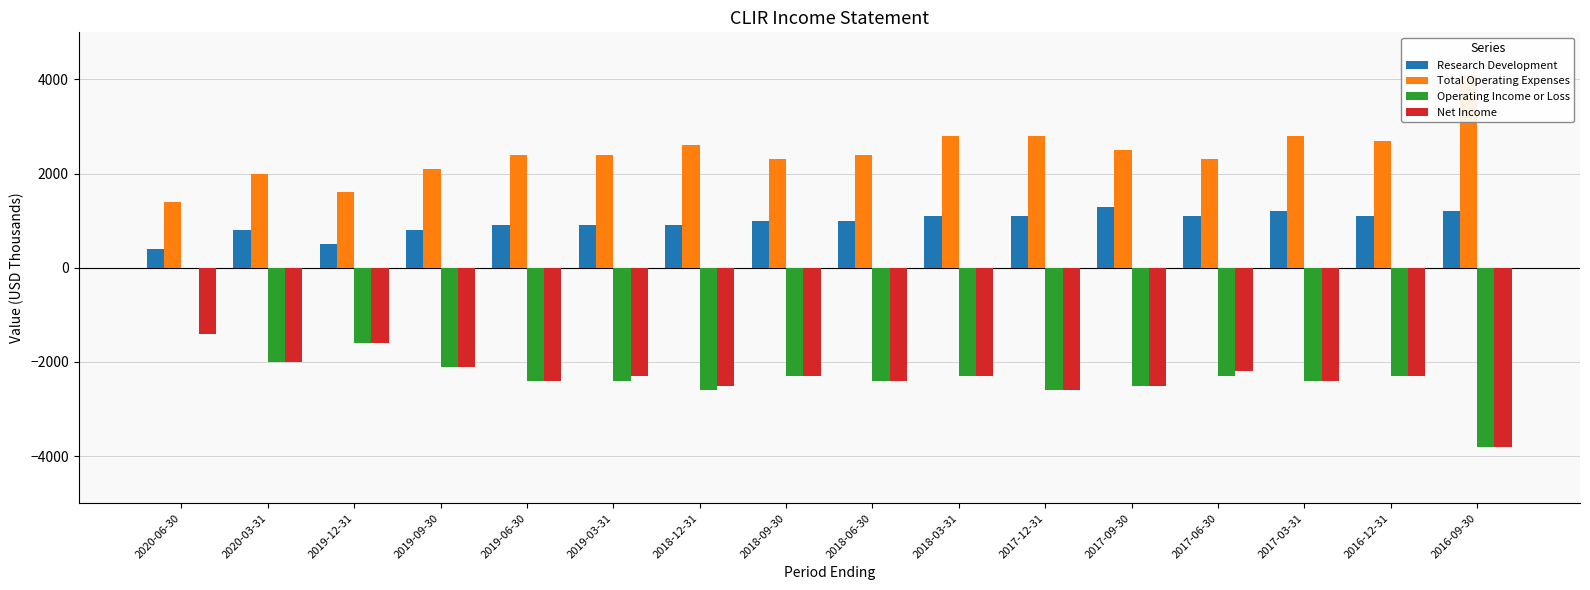

The value of Research Development at 2017-06-30 is 1100. True or false?

True